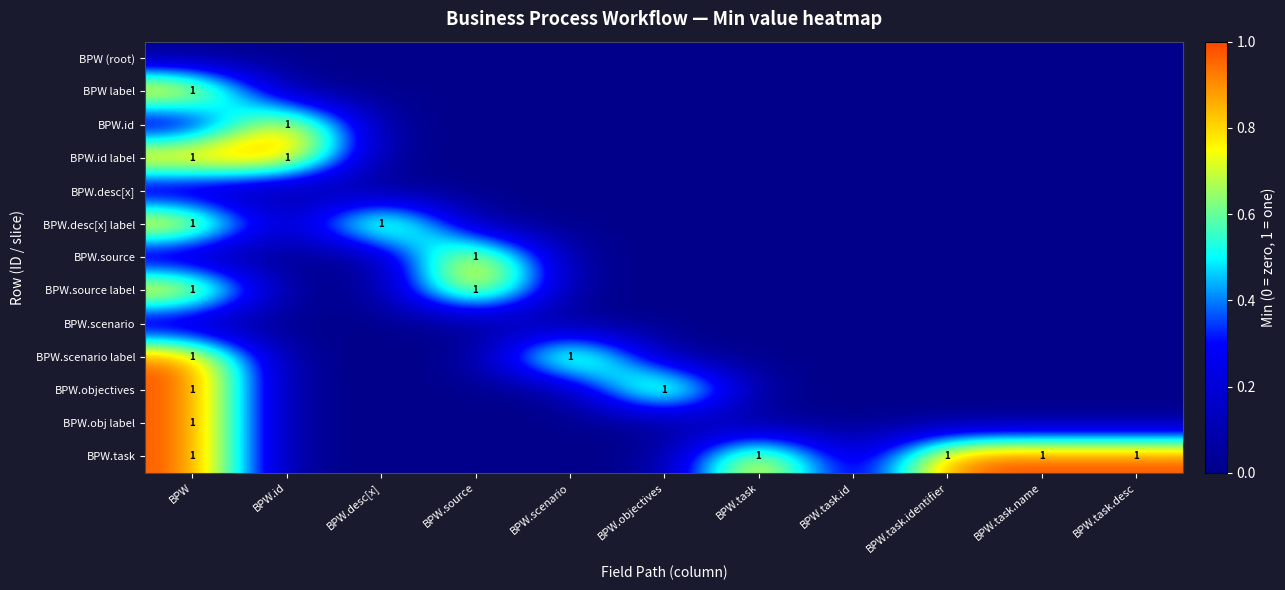

Is it true that BPW.id equals 1 at BPW.id?

True